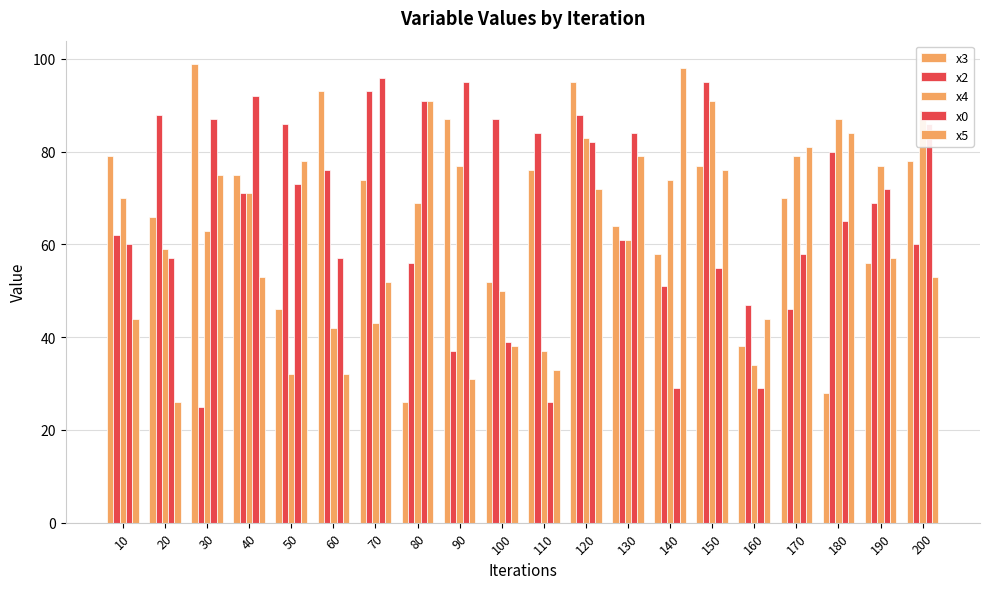

What is the sum of the x3 values at 30 and 190?

155